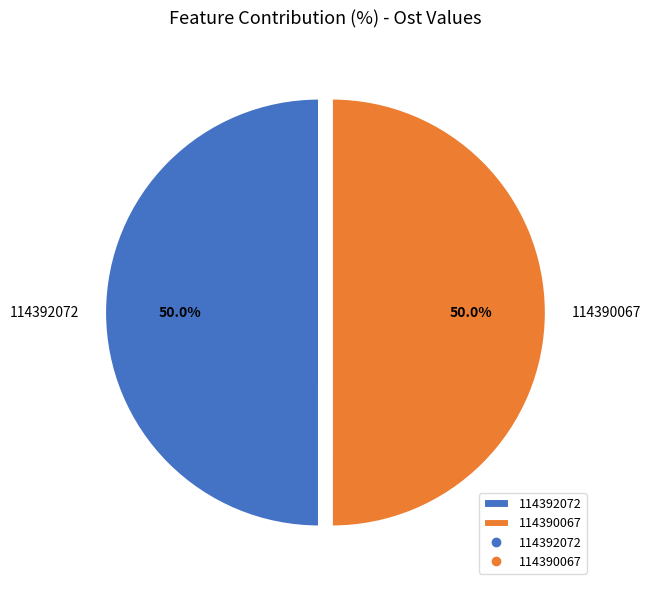

How much of the chart is everything except 114390067?

50.0%